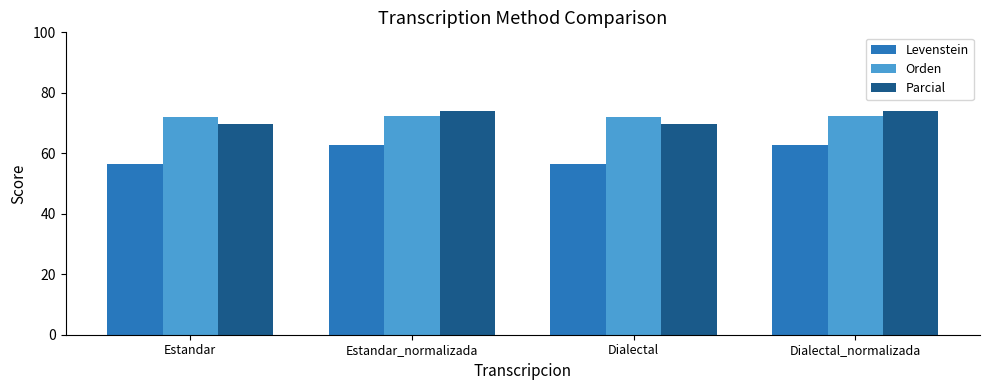

Reading left to right, extract all data points from this chart.

Levenstein: Estandar=56.6	Estandar_normalizada=62.6	Dialectal=56.6	Dialectal_normalizada=62.6
Orden: Estandar=72.0	Estandar_normalizada=72.5	Dialectal=72.0	Dialectal_normalizada=72.5
Parcial: Estandar=69.8	Estandar_normalizada=74.0	Dialectal=69.8	Dialectal_normalizada=74.0